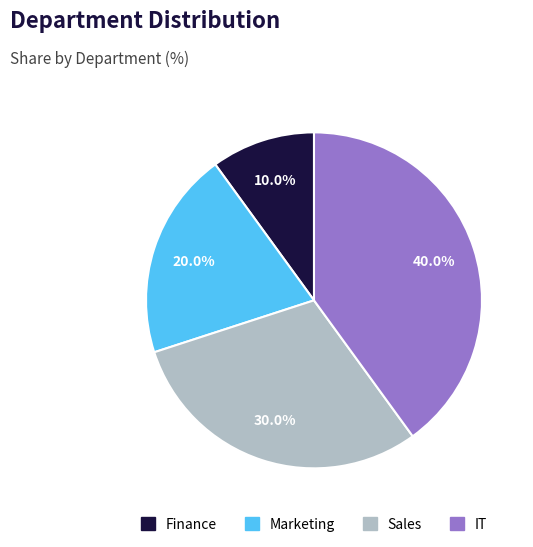

The Marketing slice represents 29% of the pie. True or false?

False